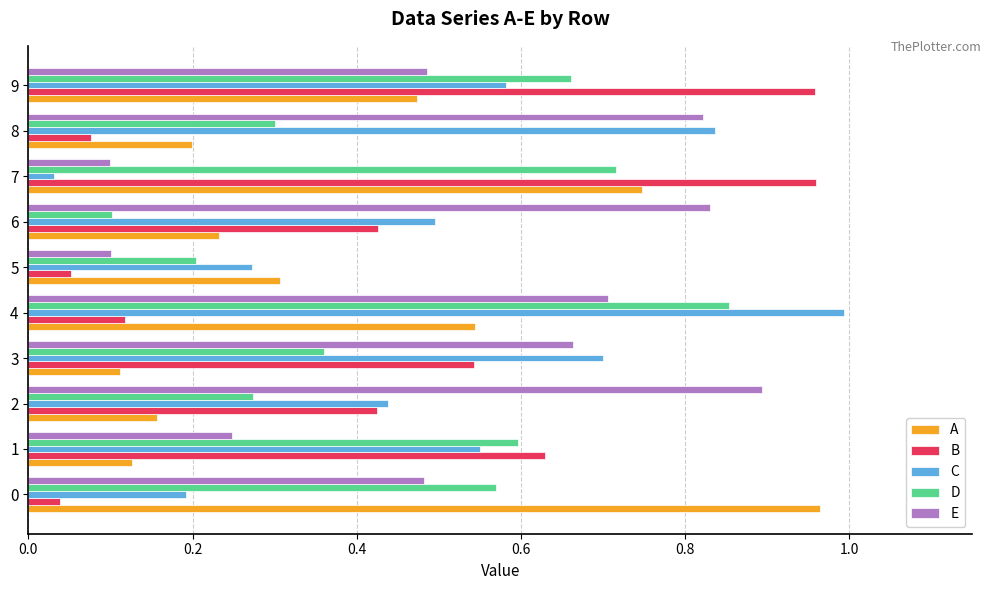

At which label does D reach its peak?

4